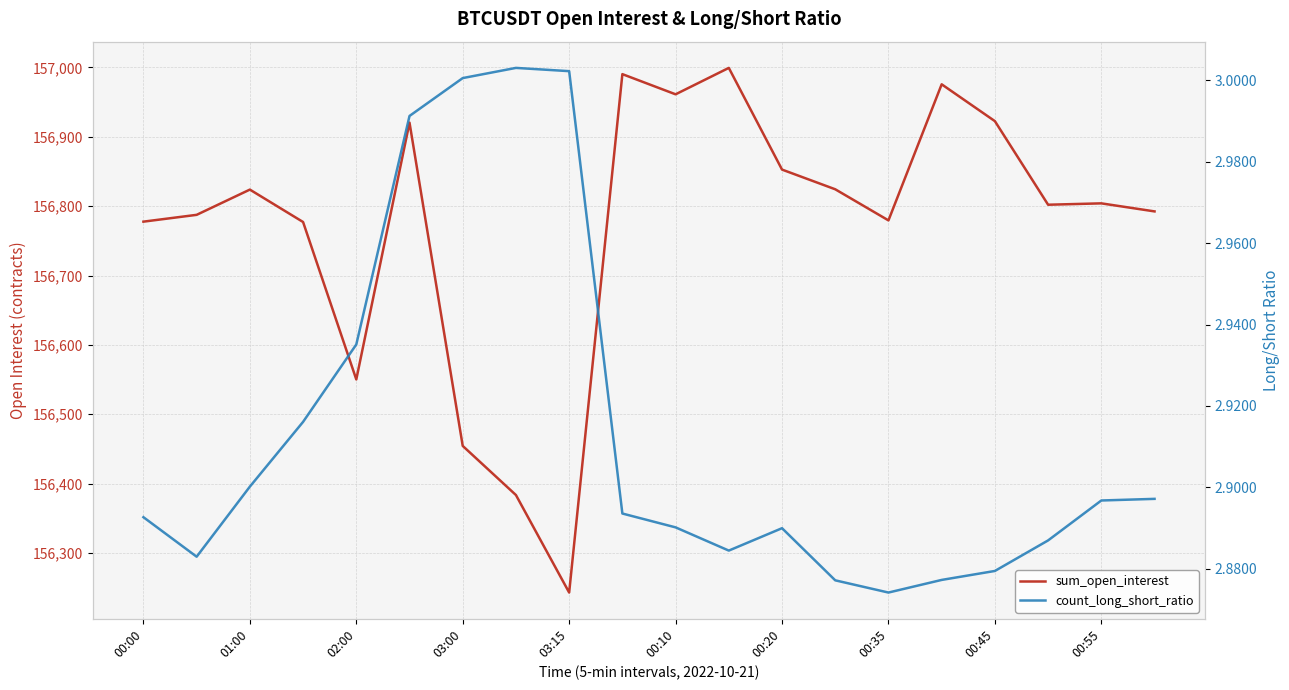

Reading right to left, transcribe all the data shown in this chart.

sum_open_interest: 156792.5	156804.1	156802.1	156922.6	156975.7	156779.5	156824.4	156852.8	156999.4	156961.3	156990.4	156243.0	156383.5	156454.4	156920.5	156550.2	156777.2	156823.9	156787.5	156777.7
count_long_short_ratio: 2.9	2.9	2.9	2.9	2.9	2.9	2.9	2.9	2.9	2.9	2.9	3.0	3.0	3.0	3.0	2.9	2.9	2.9	2.9	2.9